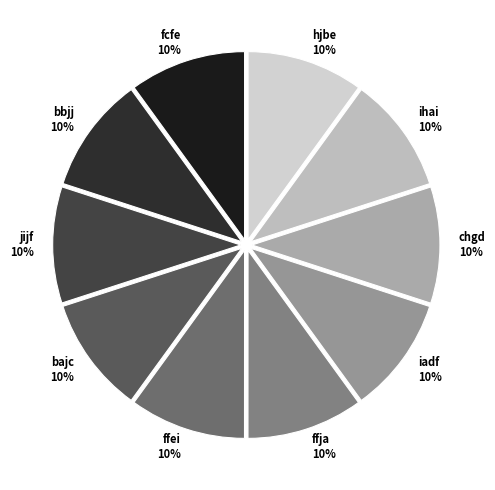

To the nearest percent, what is the average slice percentage?

10%